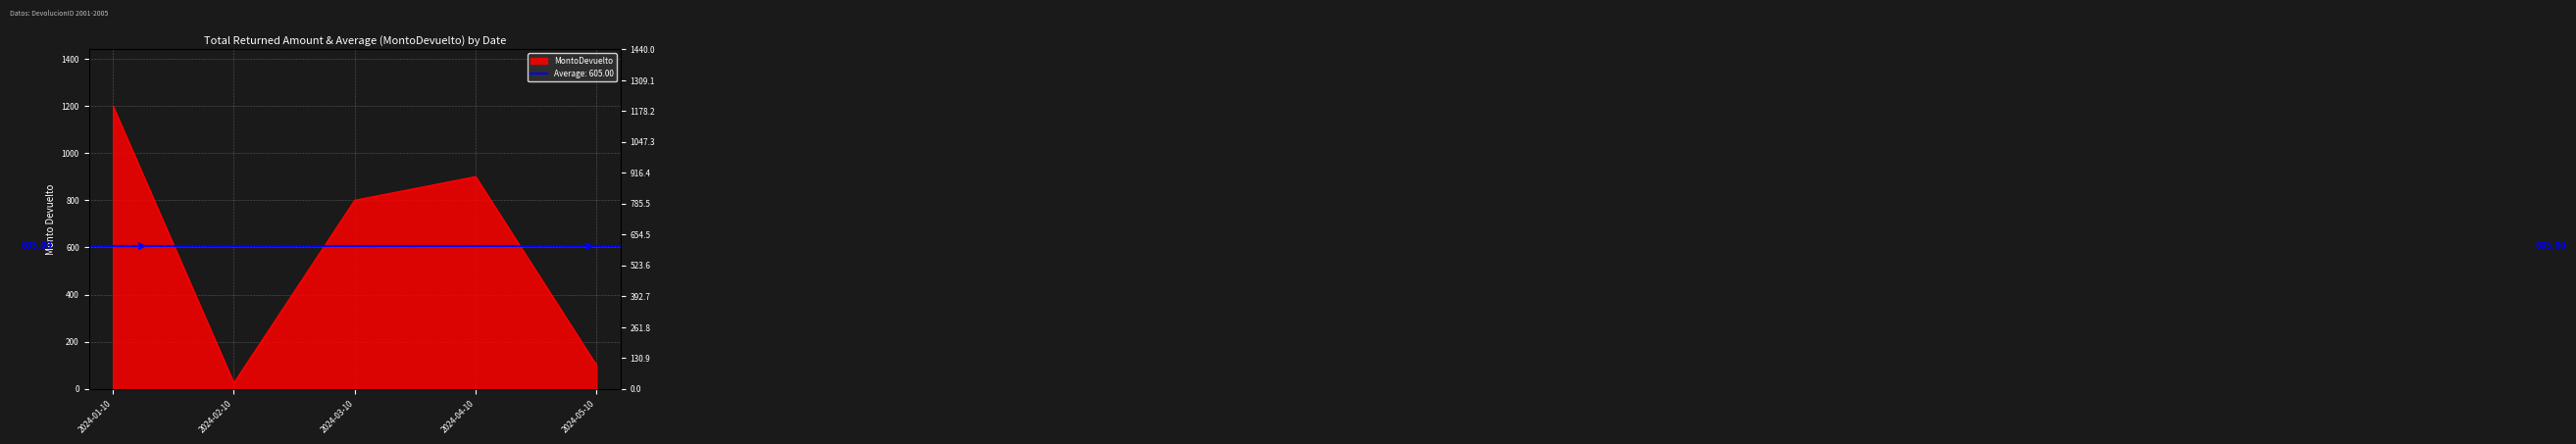

Where does the data first go above 800?

2024-01-10